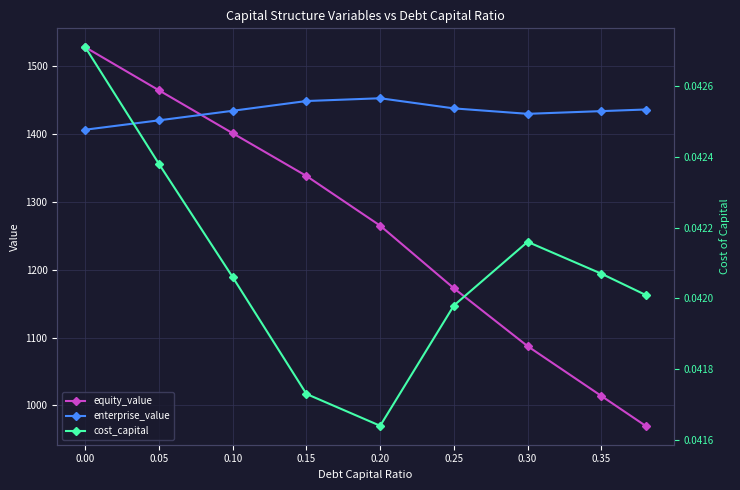

What are all the series names shown in the legend?

equity_value, enterprise_value, cost_capital